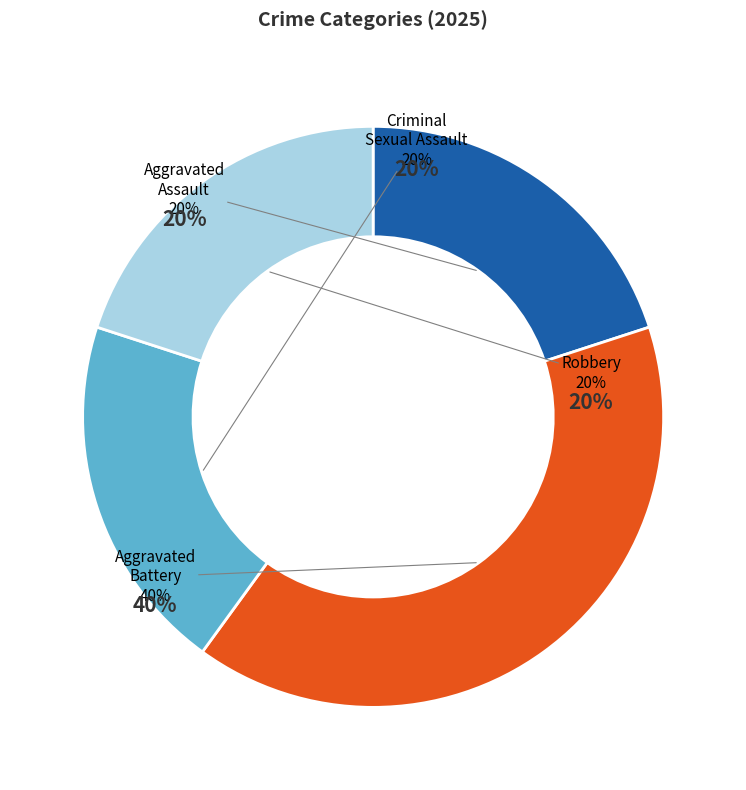

Rank the categories by value from highest to lowest.

Aggravated Battery, Aggravated Assault, Criminal Sexual Assault, Robbery